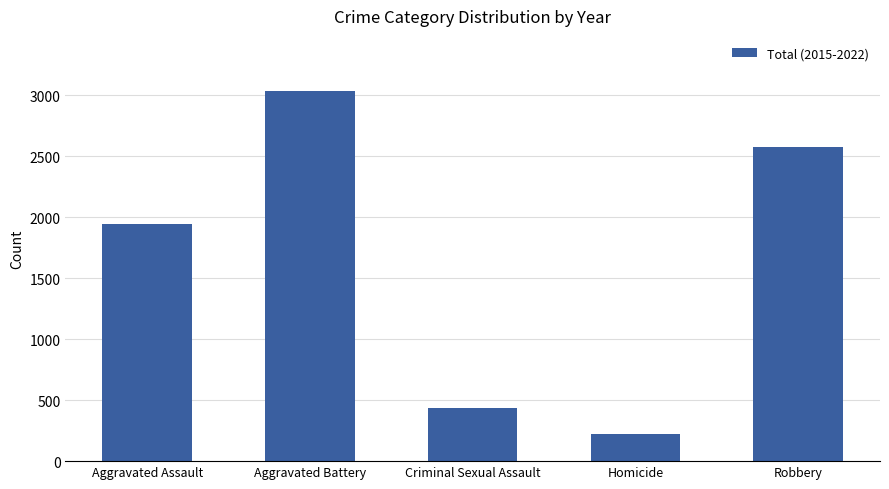

What is the change in value from Aggravated Battery to Robbery?

-454